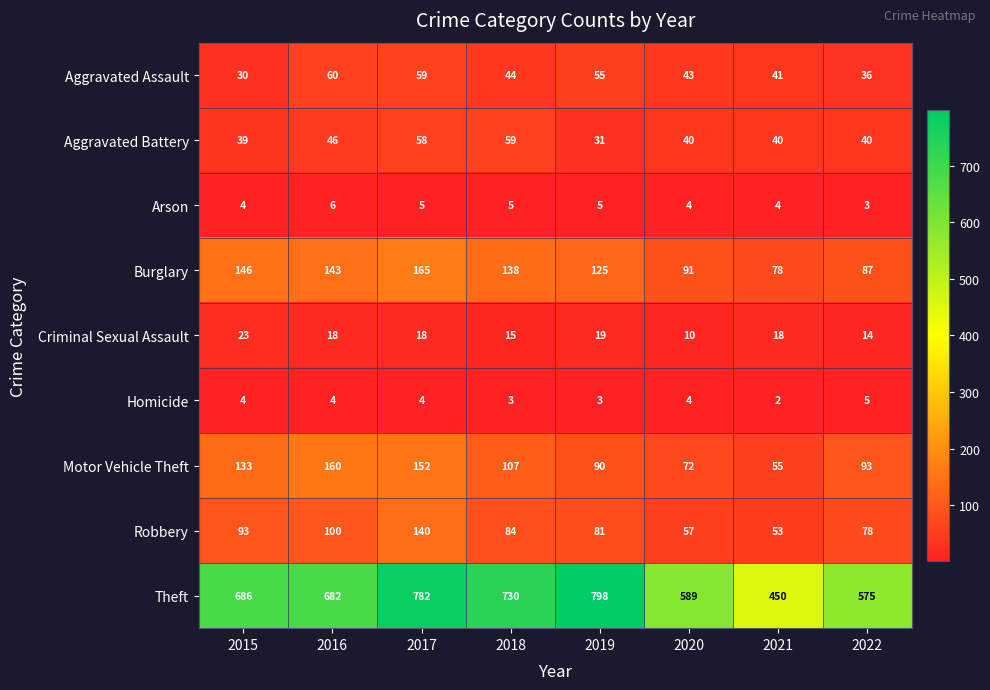

What is the difference between the maximum and minimum values in the Theft series?

348